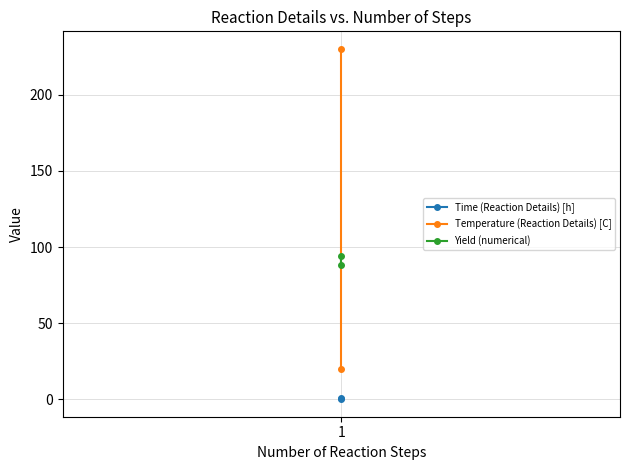

At how many categories does at least one series exceed 49?

2